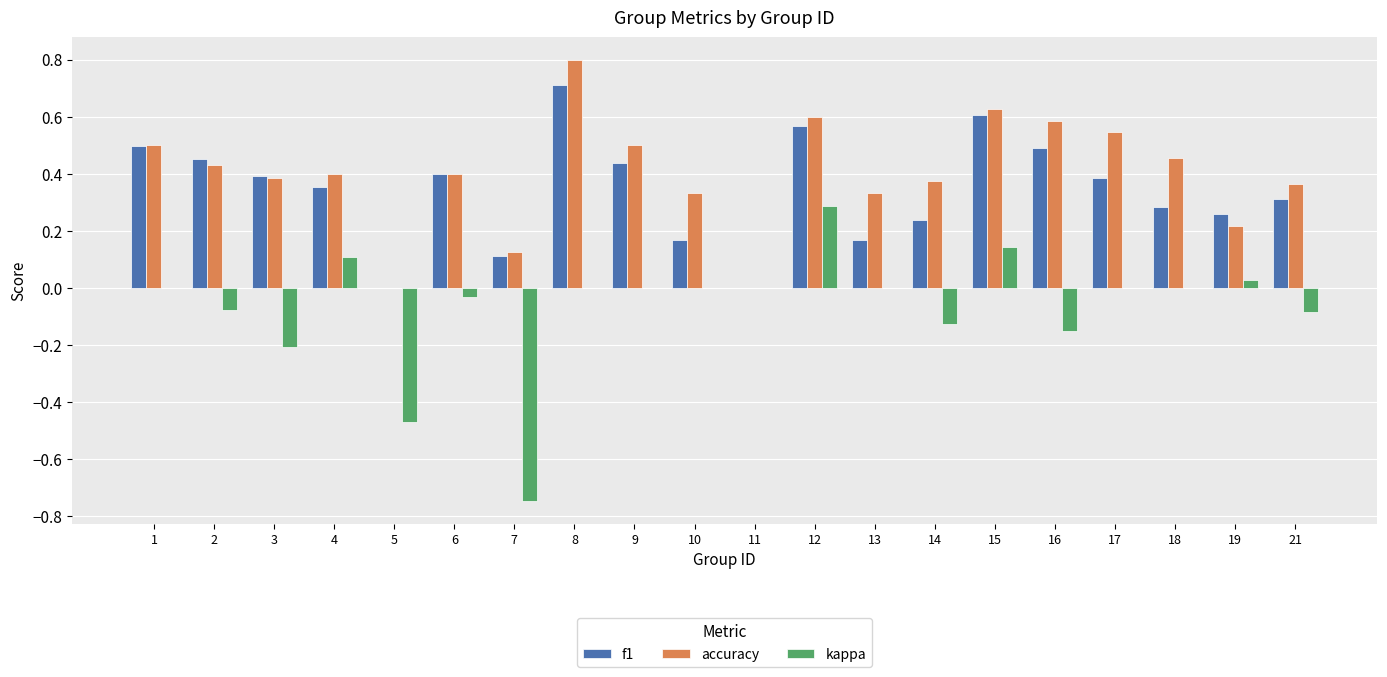

Is the value of kappa at 13 greater than the value of accuracy at 7?

No